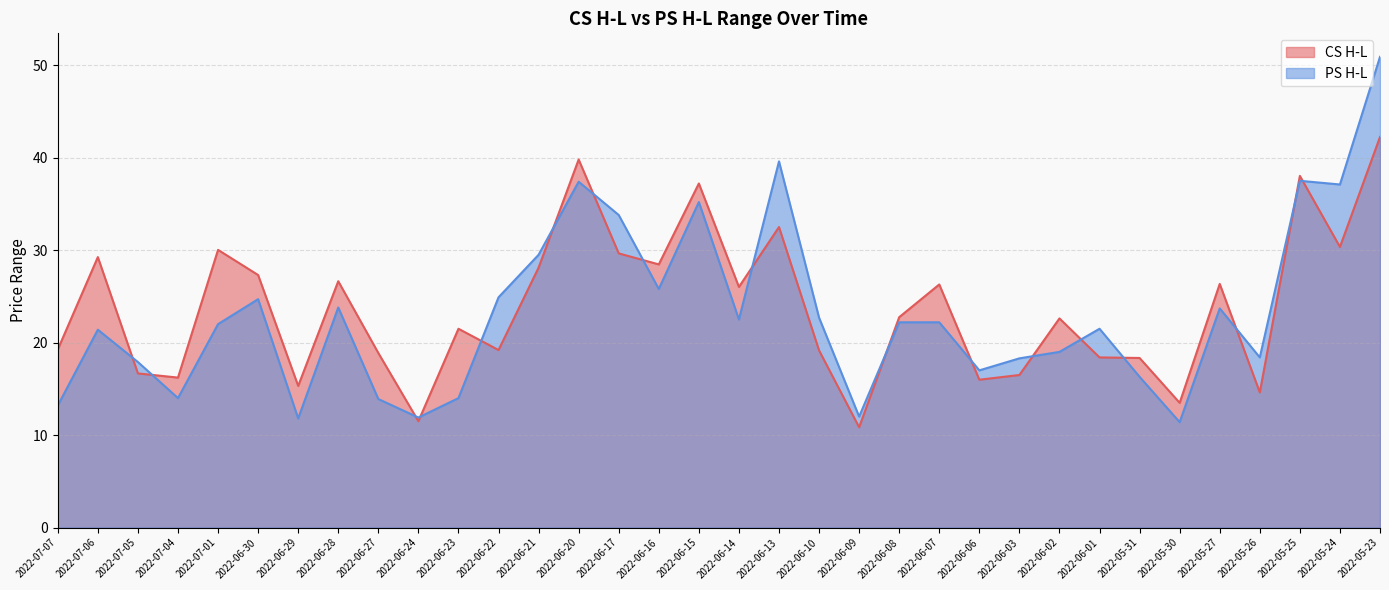

What is the average value of the CS H-L series?

23.8